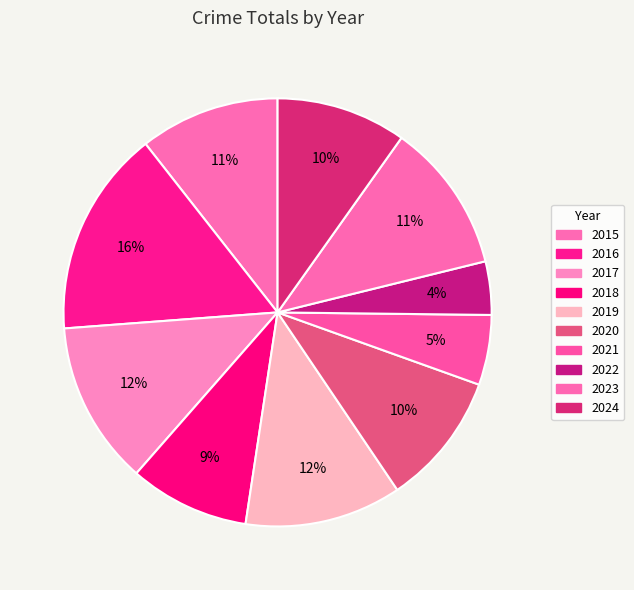

To the nearest percent, what portion does 2024 represent?

10%